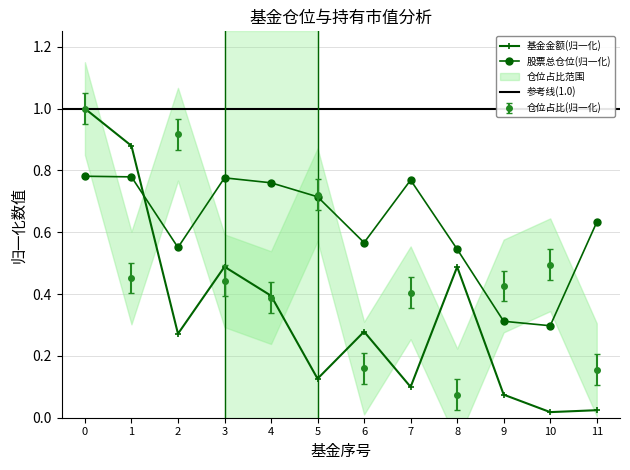

The 股票总仓位 series shows 1.0 at 1. True or false?

False